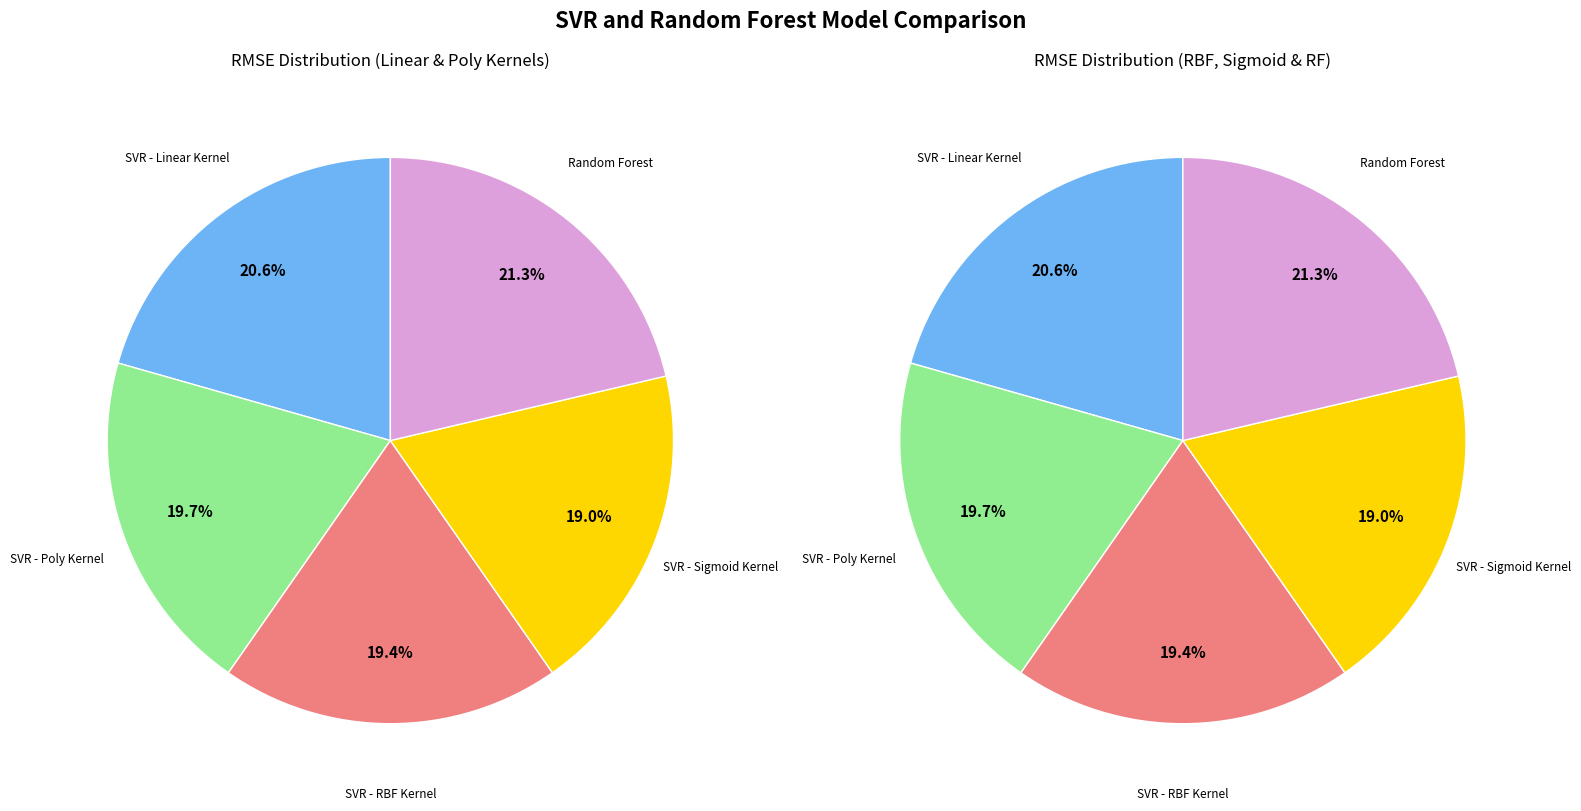

Does any single category account for the majority?

No